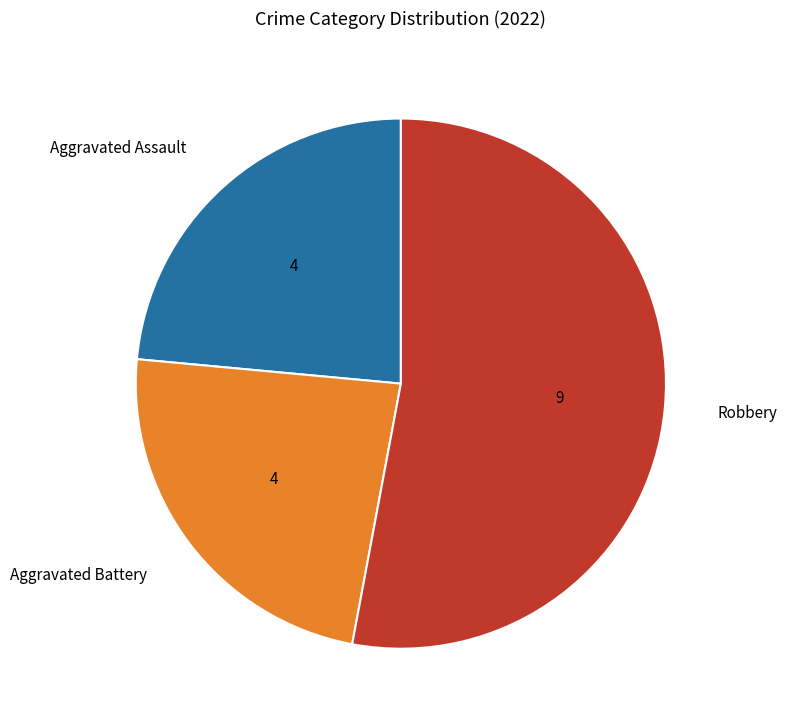

How many segments does this pie chart have?

3